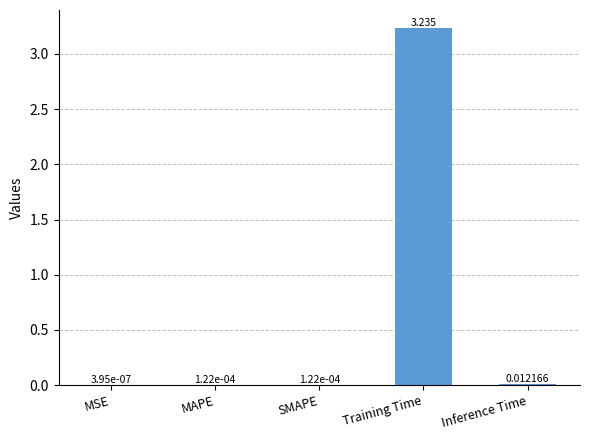

Between MAPE and Training Time, which is larger?

Training Time